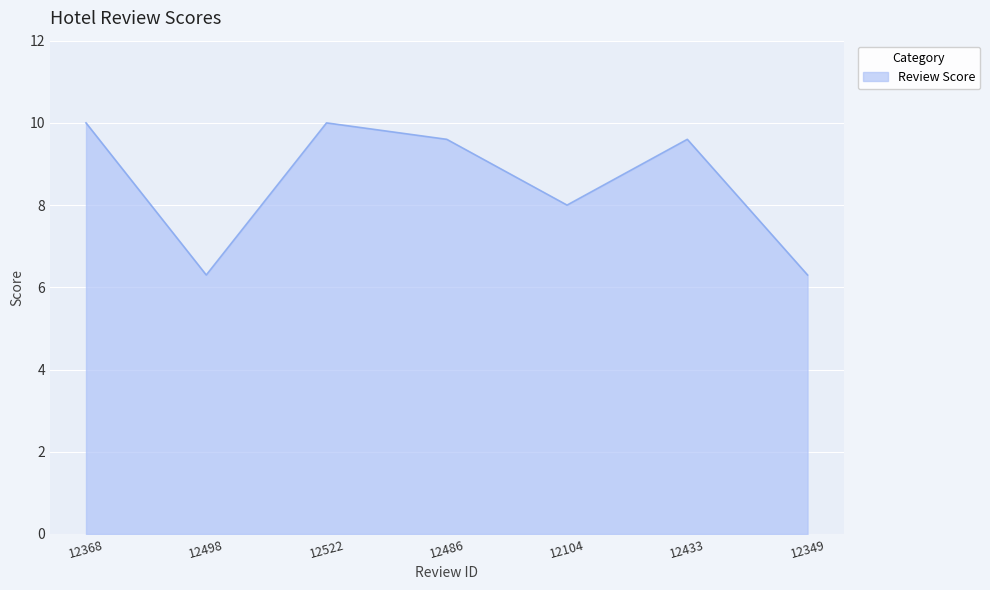

What is the minimum value shown in the chart?

6.3